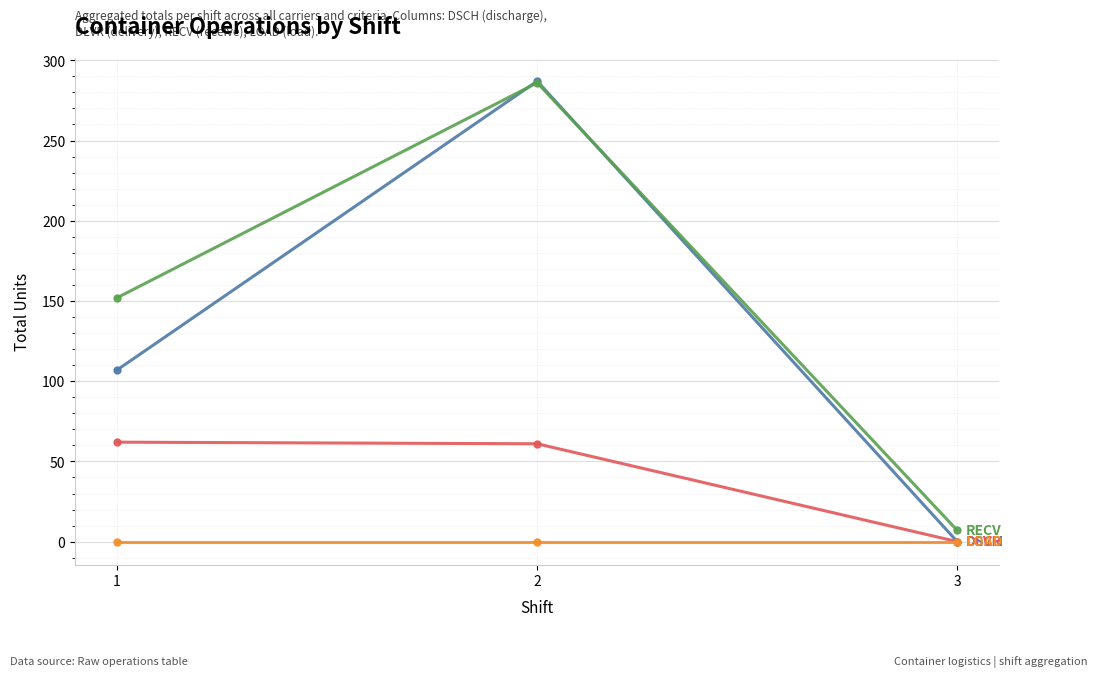

What is the maximum value shown in the chart?

287